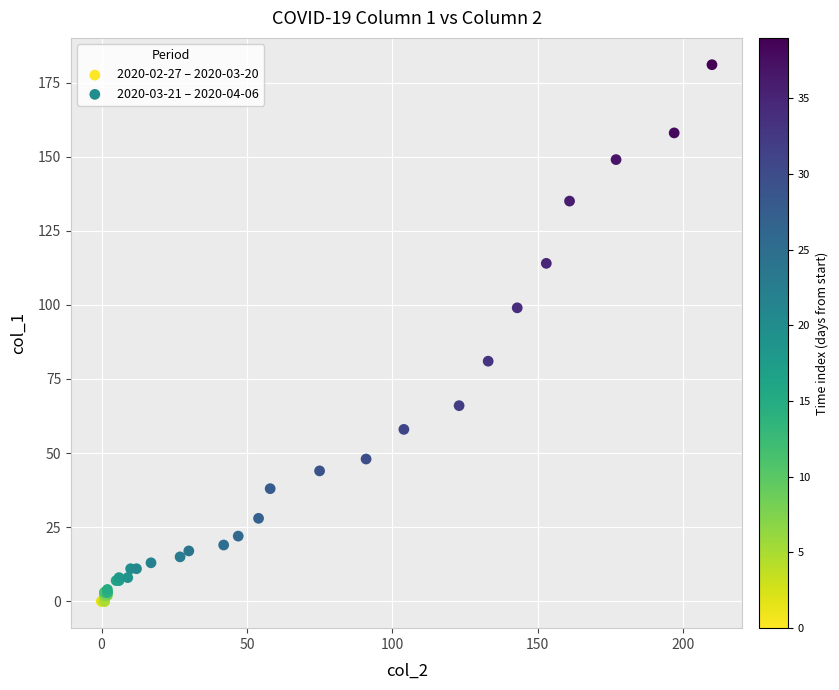

Which series contains the highest Y value?

2020-03-21 – 2020-04-06